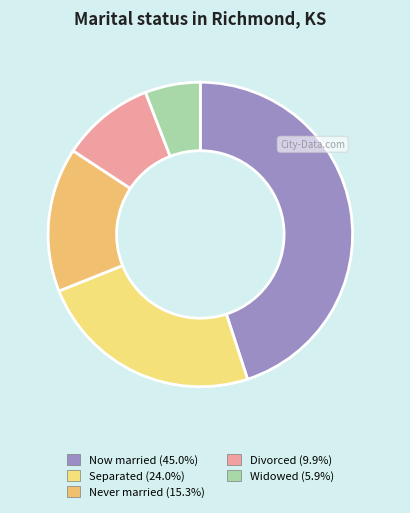

How many segments does this pie chart have?

5